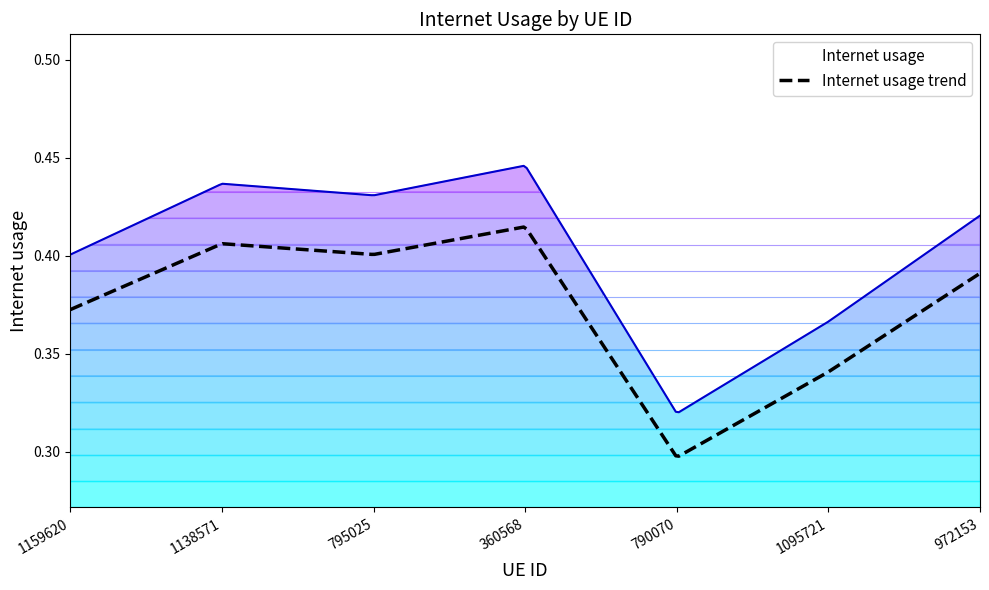

How many points are higher than both their immediate neighbors (excluding endpoints)?

2